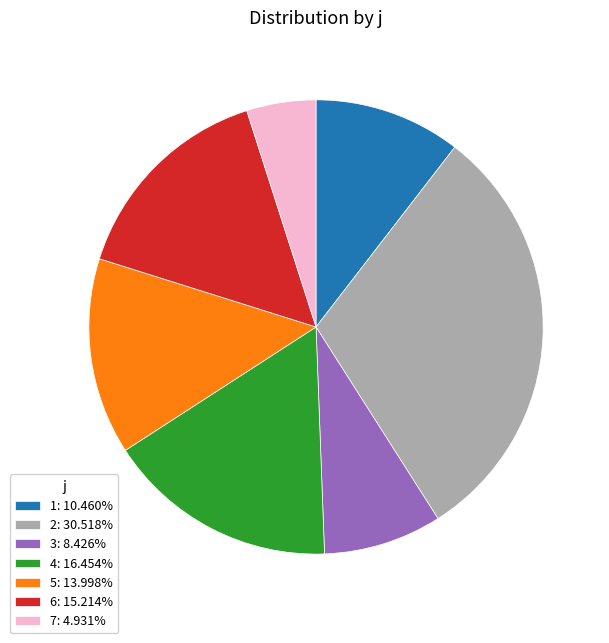

Count the number of slices in the pie.

7